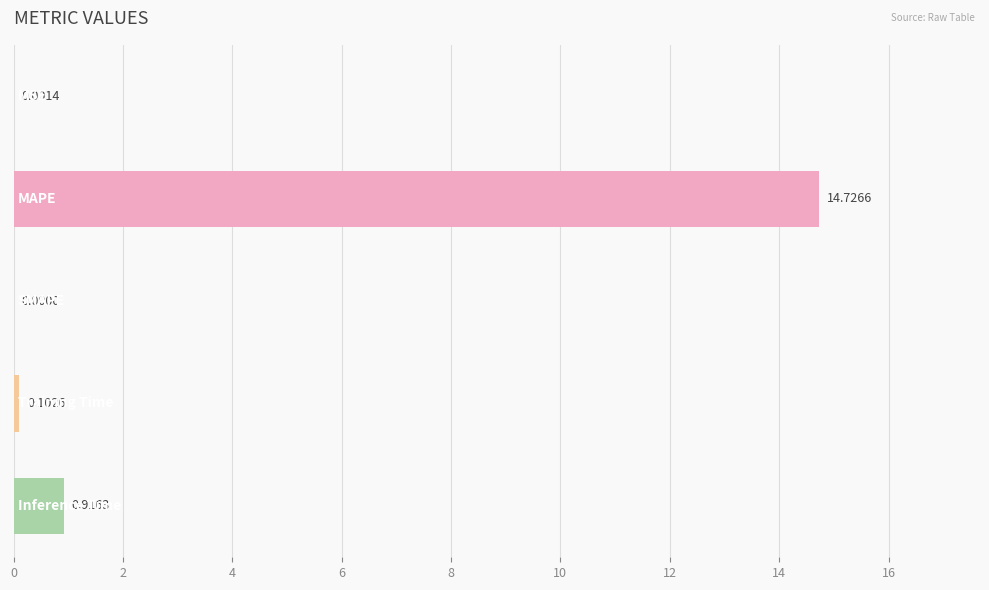

What is the sum of all values?

15.7